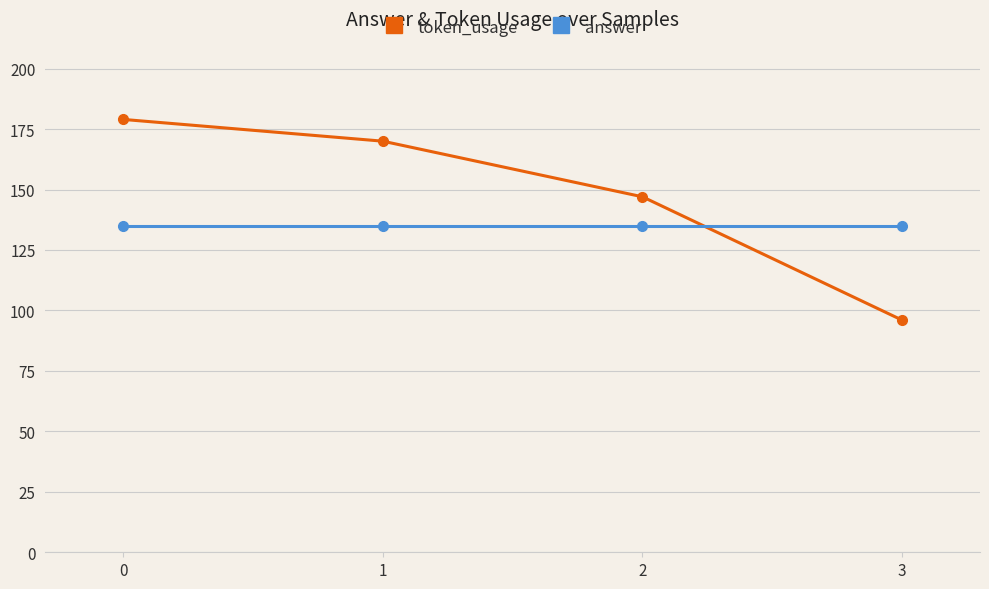

What is the maximum value for answer?

135